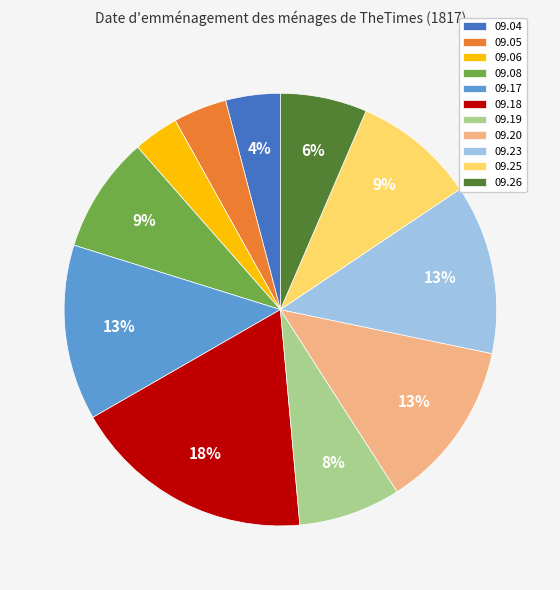

Combined, do 09.18 and 09.17 account for over 50%?

No